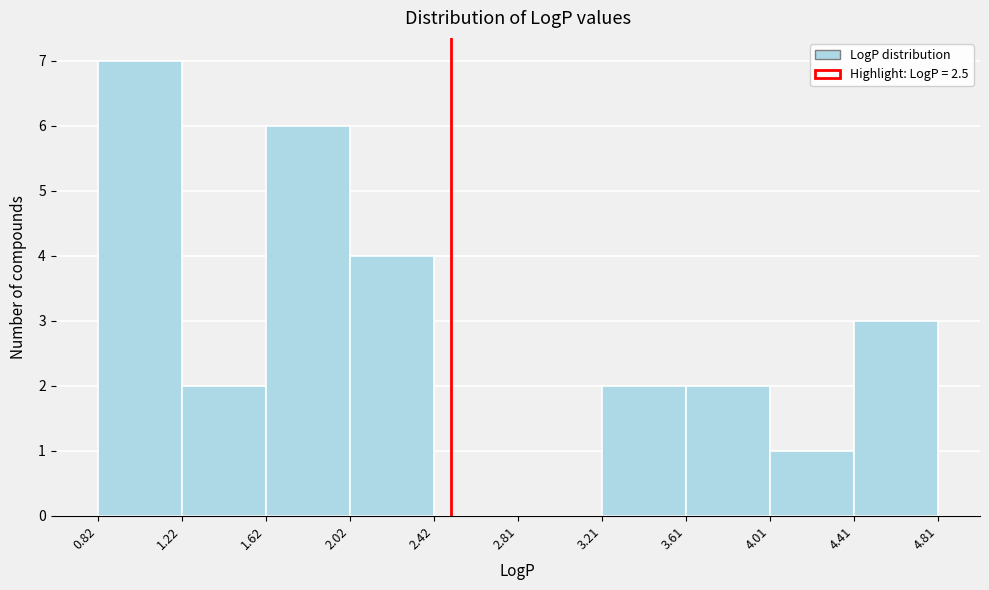

Which range on the x-axis has the tallest bar?

0.82 to 1.22